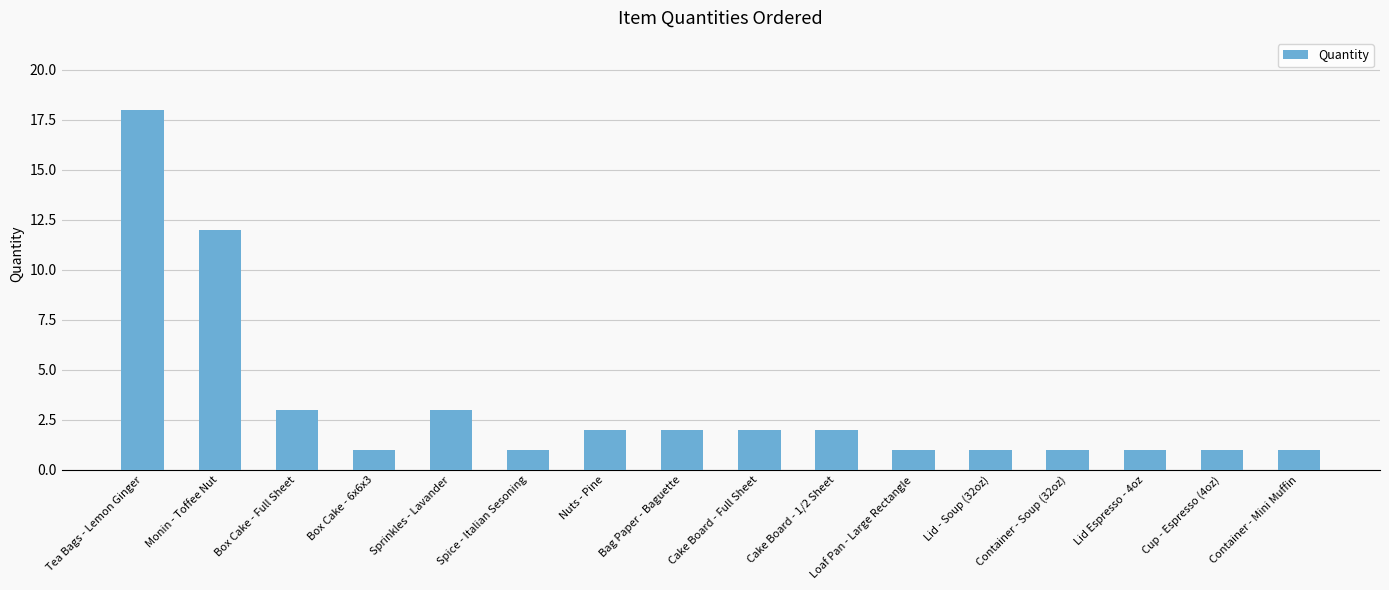

Where does the data first go above 2?

Tea Bags - Lemon Ginger